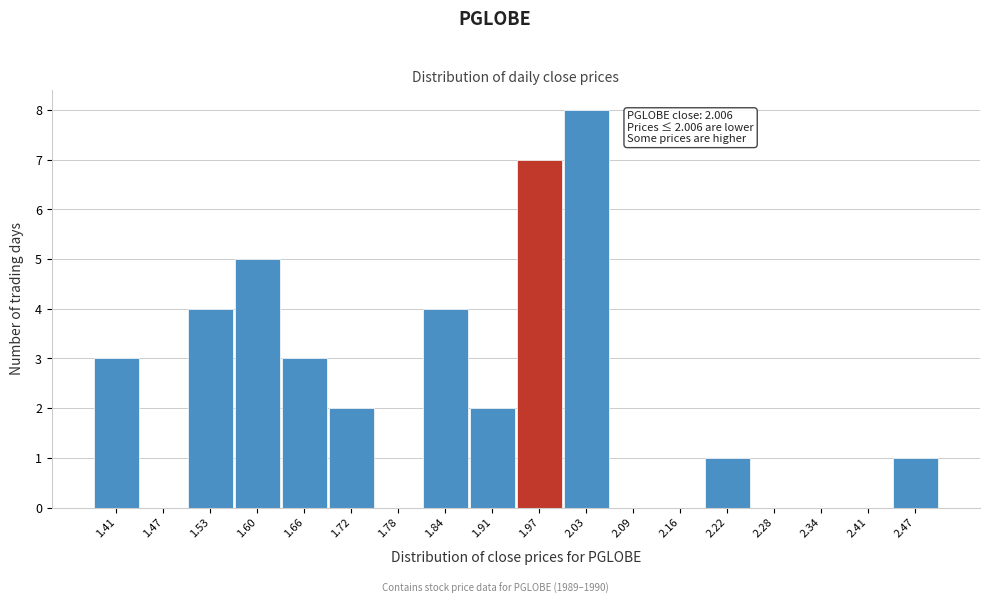

Reading left to right, transcribe all the data shown in this chart.

1.41=3	1.47=0	1.53=4	1.60=5	1.66=3	1.72=2	1.78=0	1.84=4	1.91=2	1.97=7	2.03=8	2.09=0	2.16=0	2.22=1	2.28=0	2.34=0	2.41=0	2.47=1